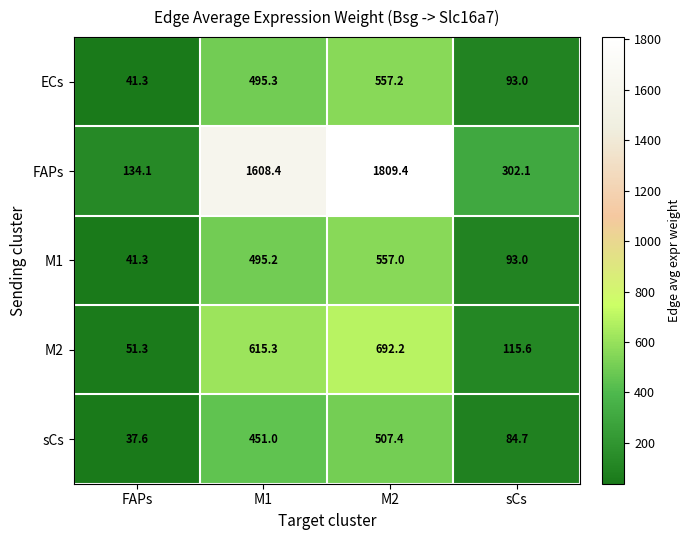

How many data points does each series have?

4